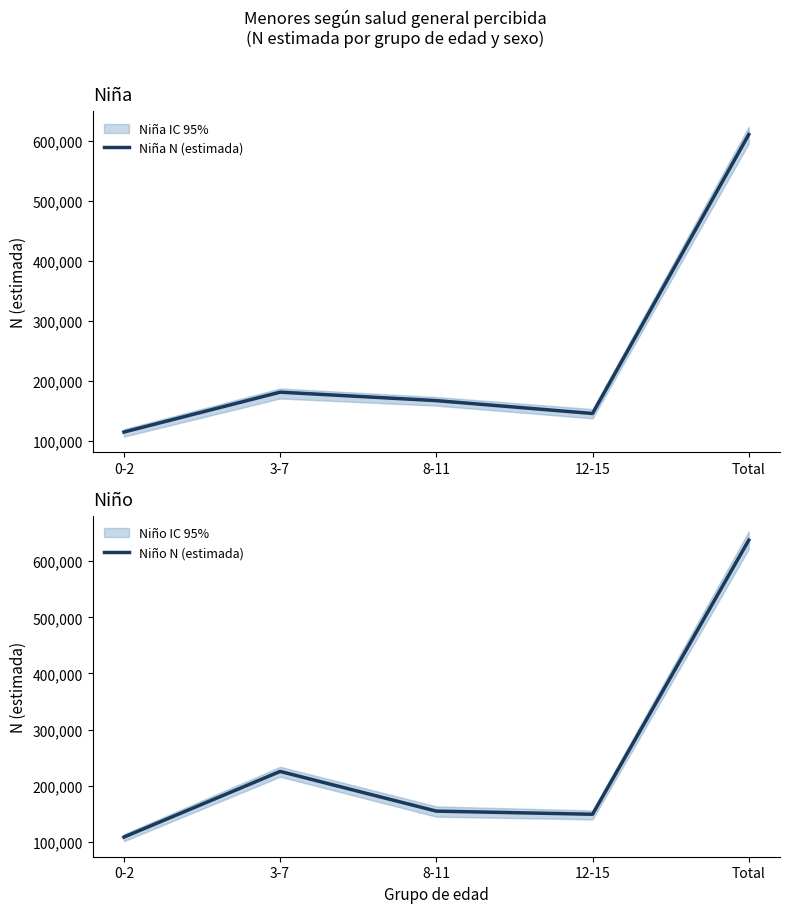

In Niño N (estimada), how many points are lower than both neighbors (excluding endpoints)?

1